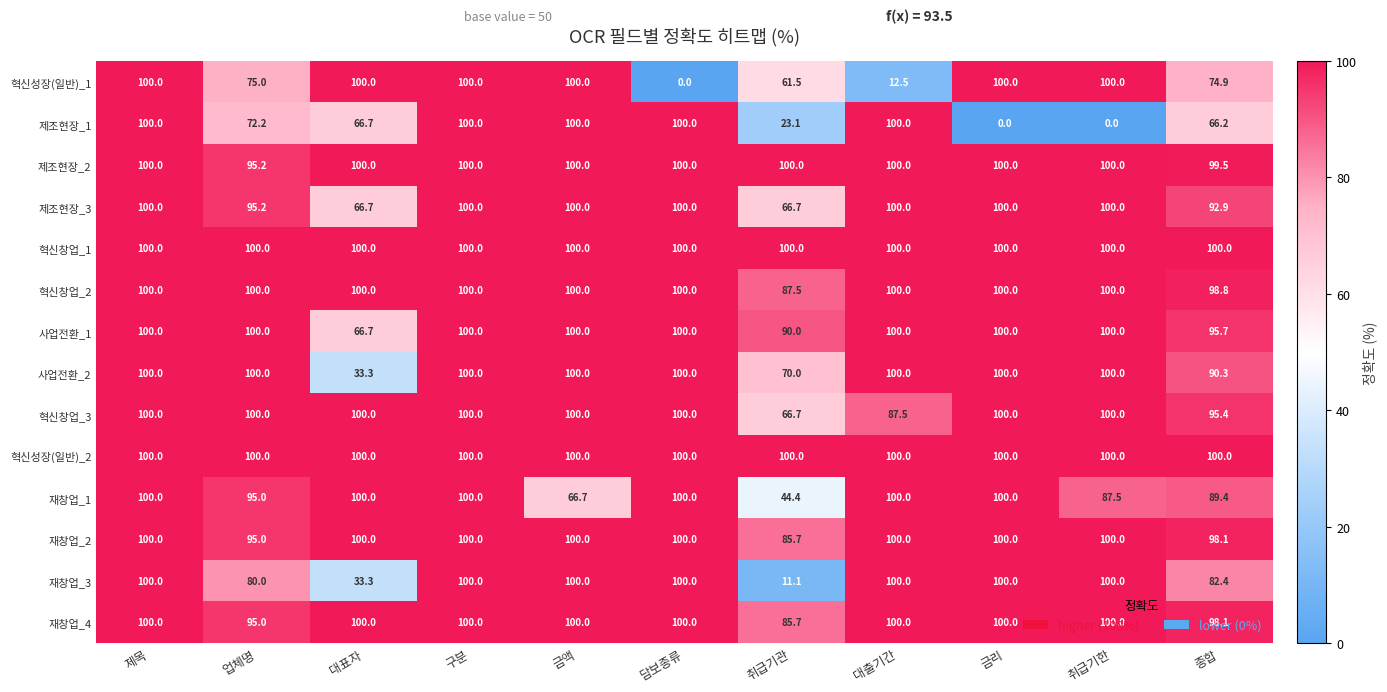

What is the maximum value shown in the chart?

100.0